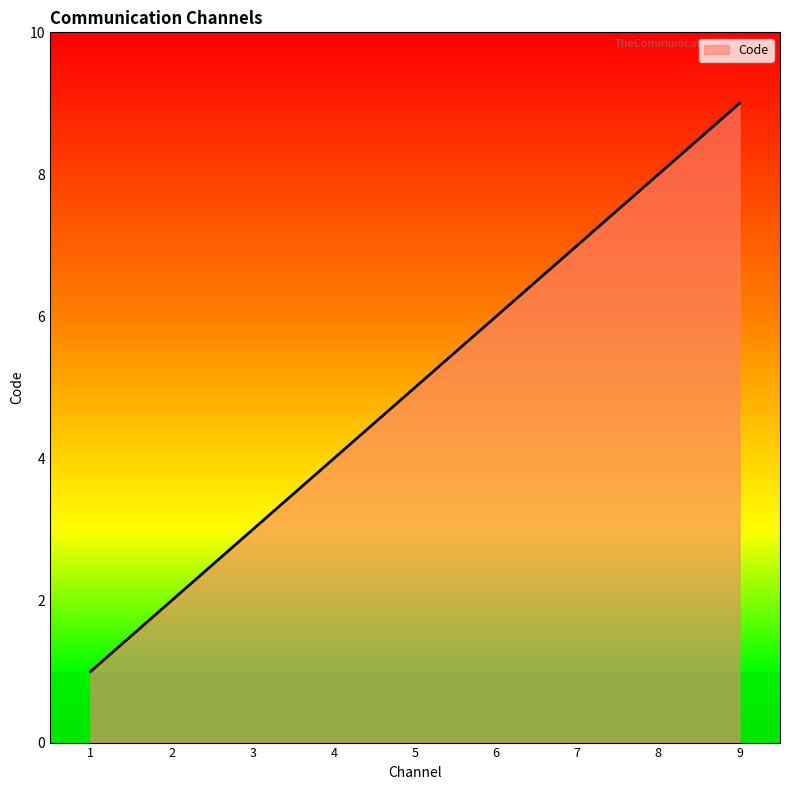

How many lines are shown in the chart?

1